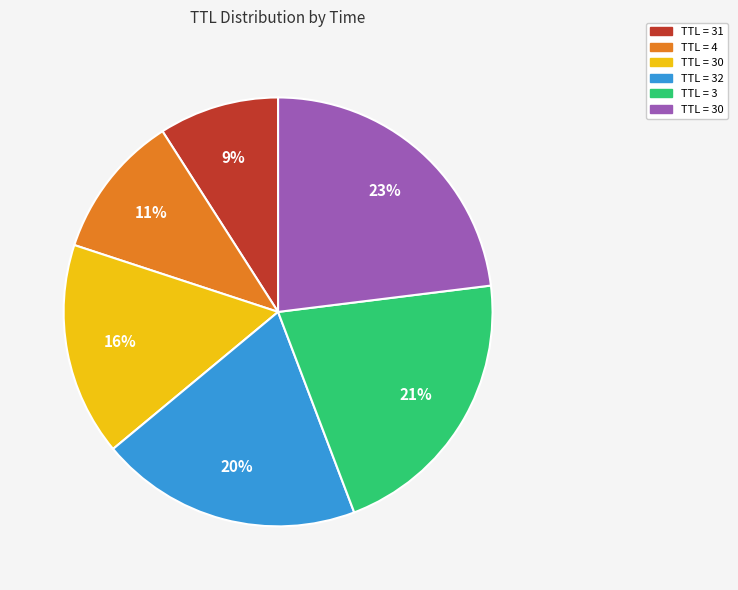

Does any single category account for the majority?

No